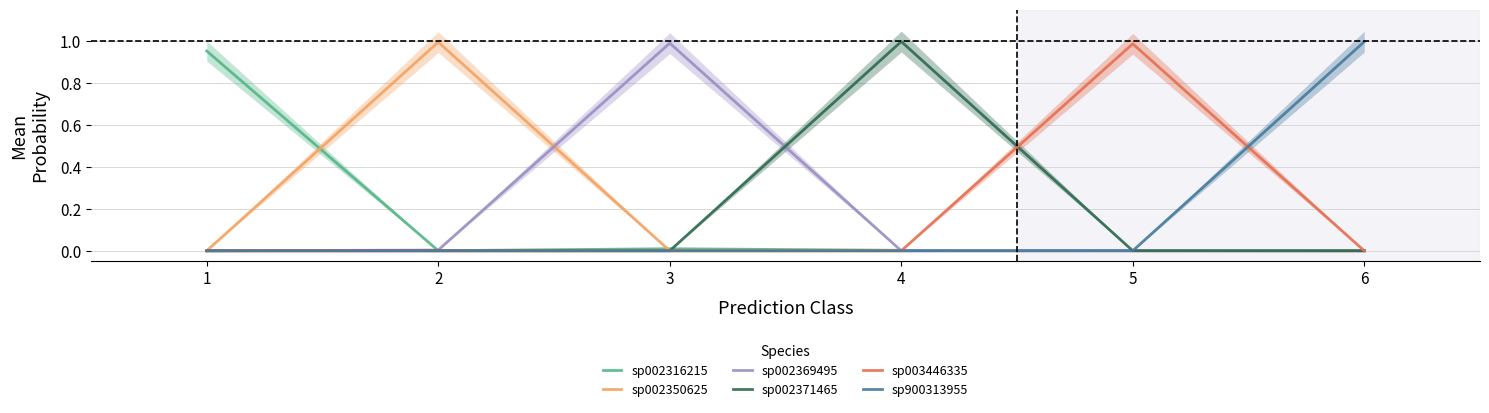

Count the number of data series in this chart.

6